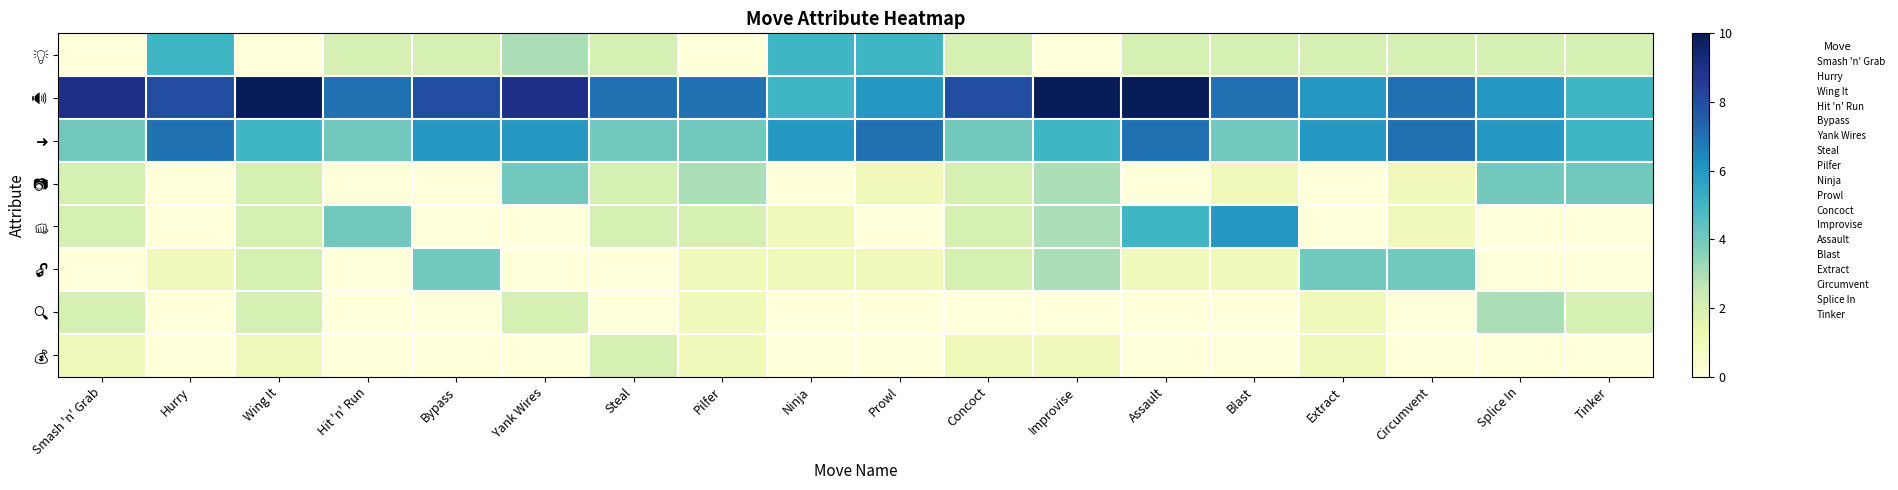

Between Tinker and Extract, which is larger?

Tinker